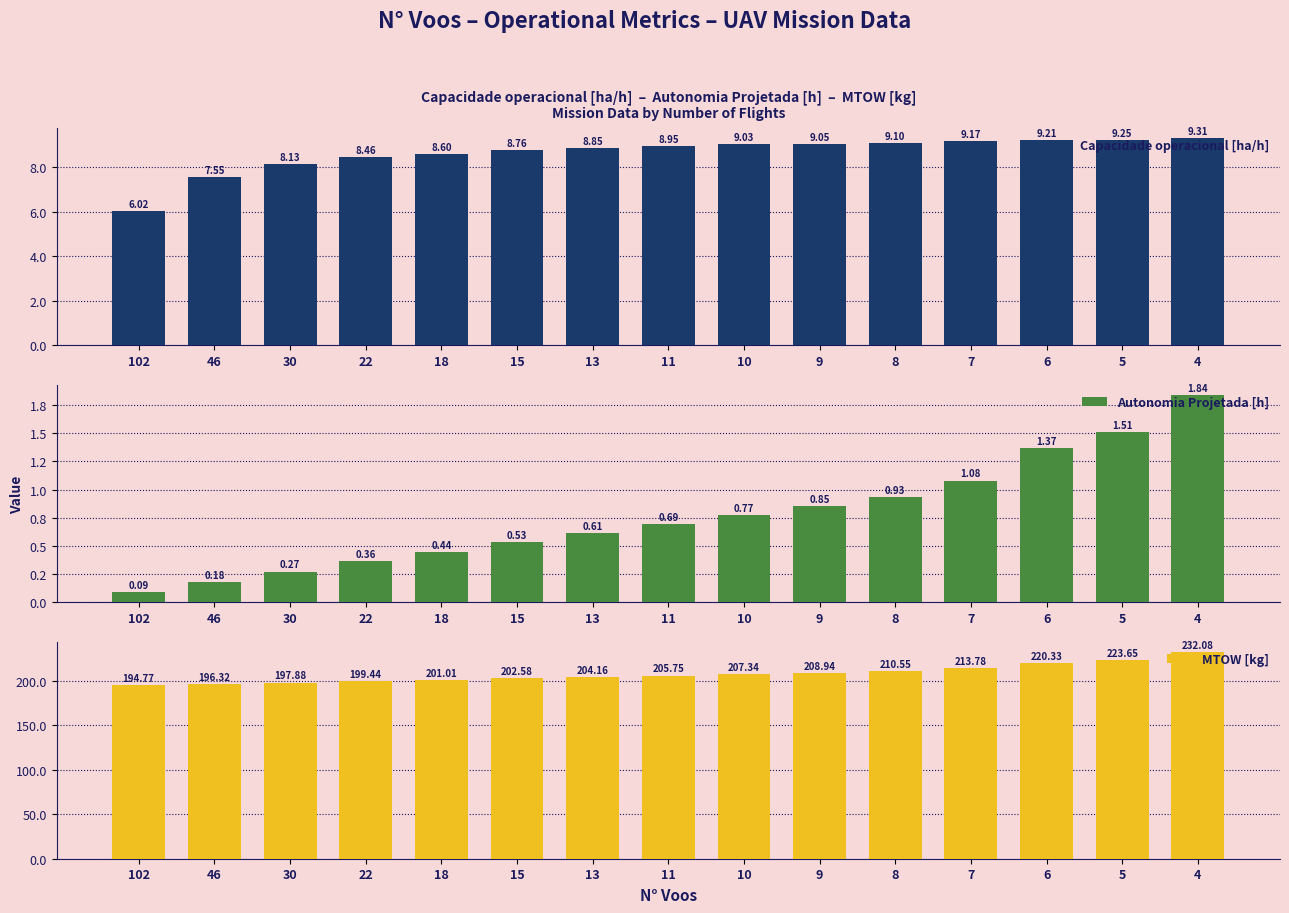

The value of Capacidade operacional [ha/h] at 10 is 9.0. True or false?

True